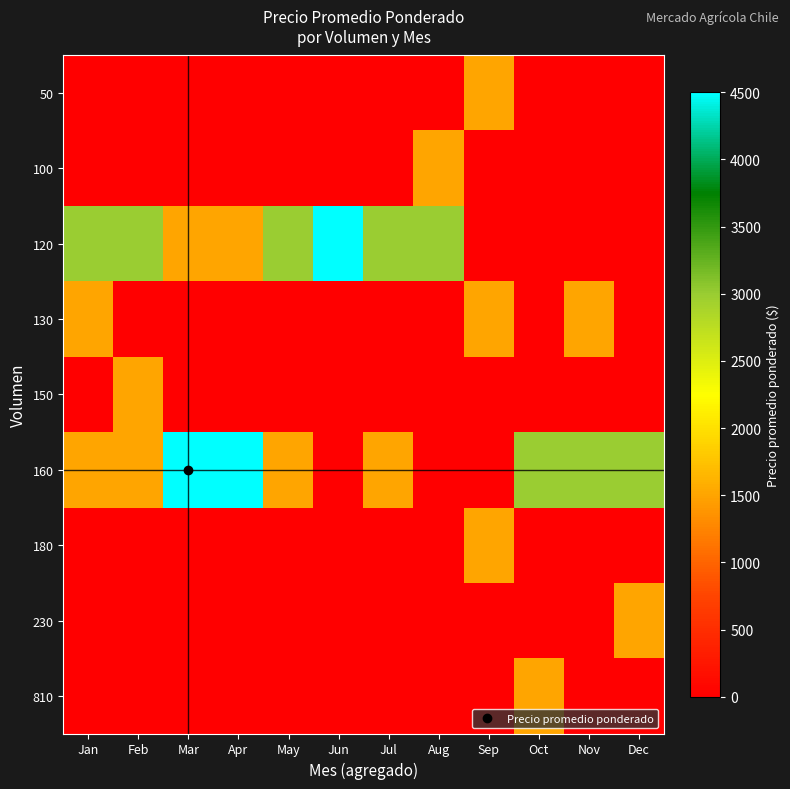

Which series has the widest spread of values?

120